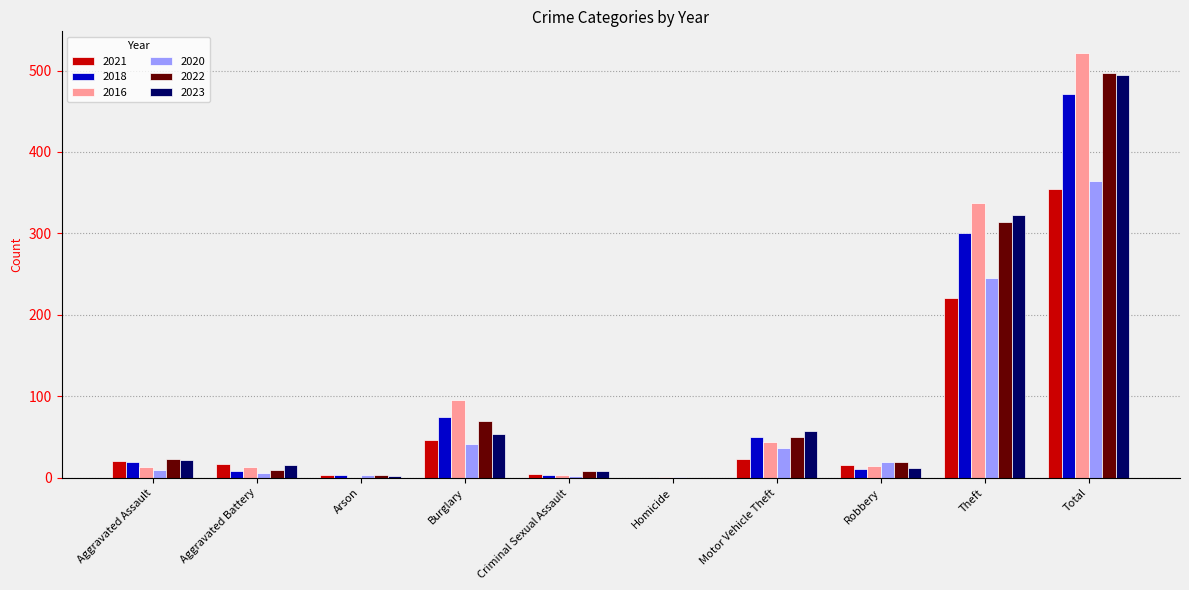

At which category is the sum across all series the highest?

Total